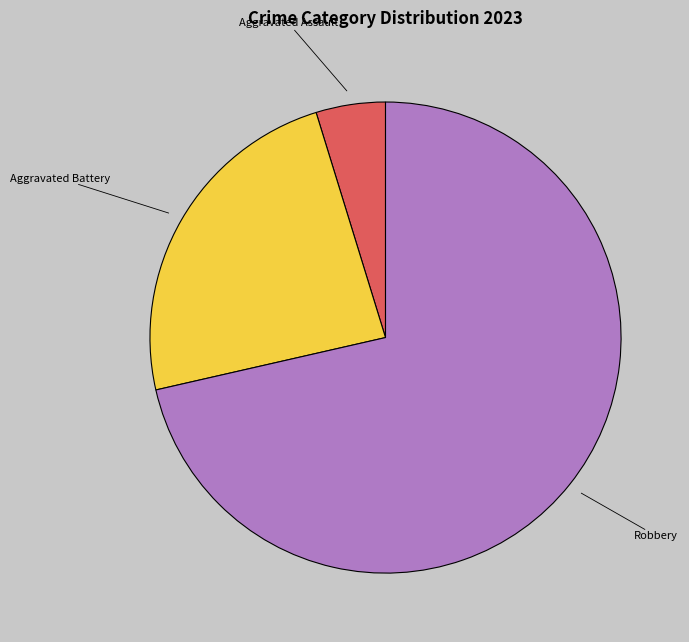

Which category has the smallest portion of the pie?

Aggravated Assault